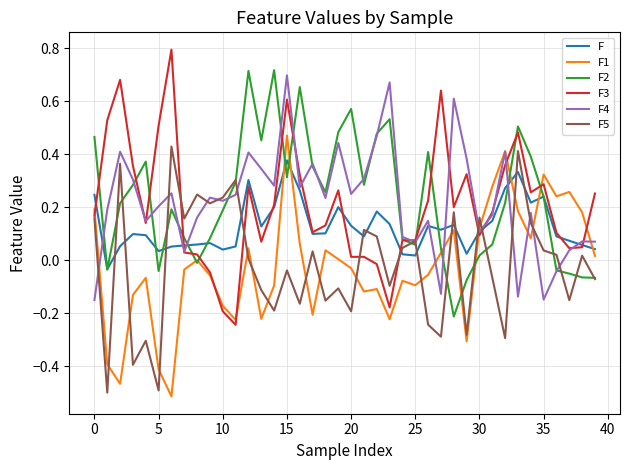

What is the greatest value displayed?

0.8